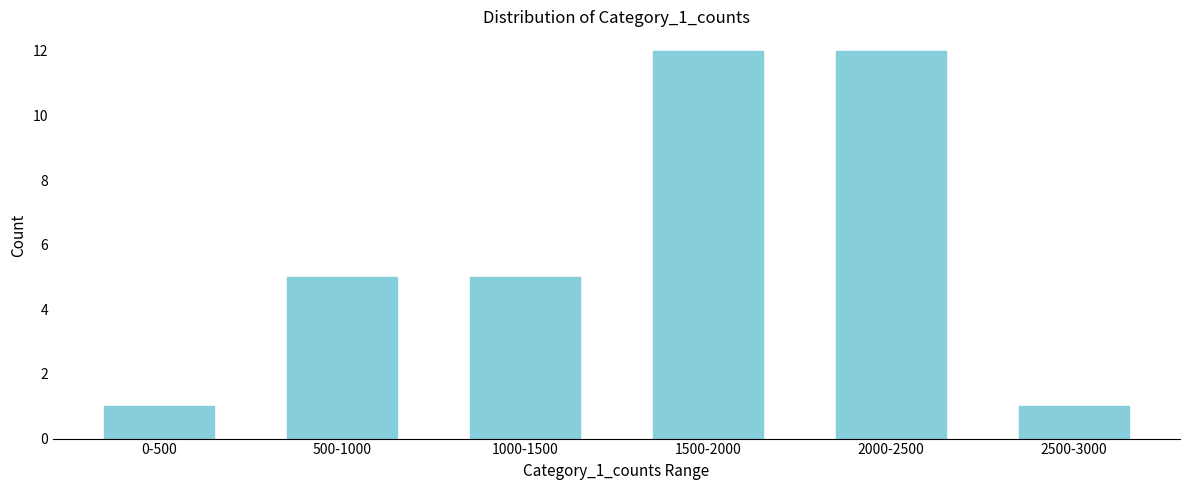

Reading right to left, what are all the values shown in this chart?

2500-3000=1	2000-2500=12	1500-2000=12	1000-1500=5	500-1000=5	0-500=1